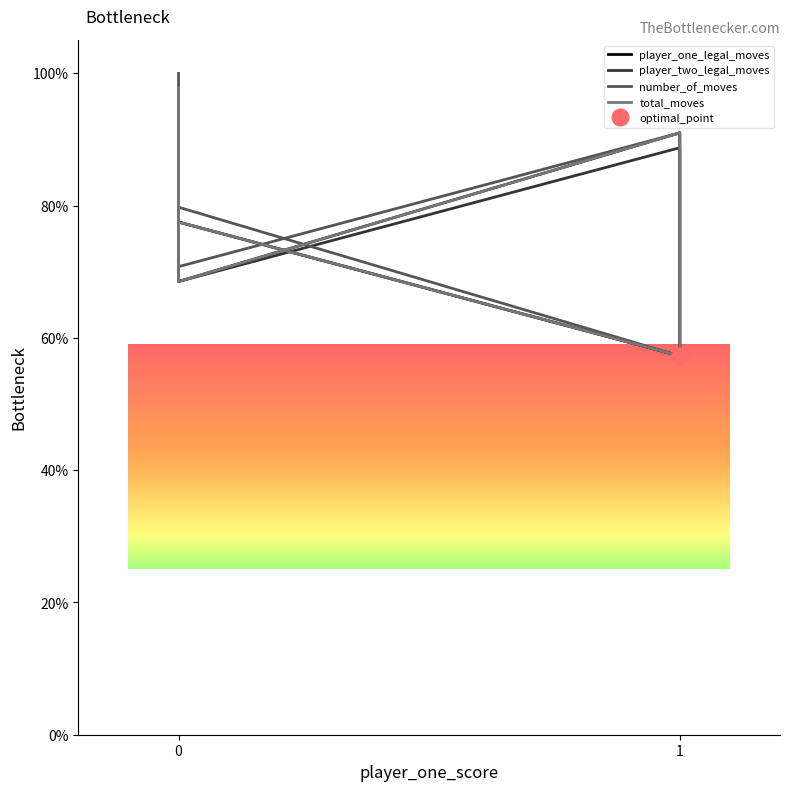

True or false: number_of_moves and total_moves cross at least once.

False